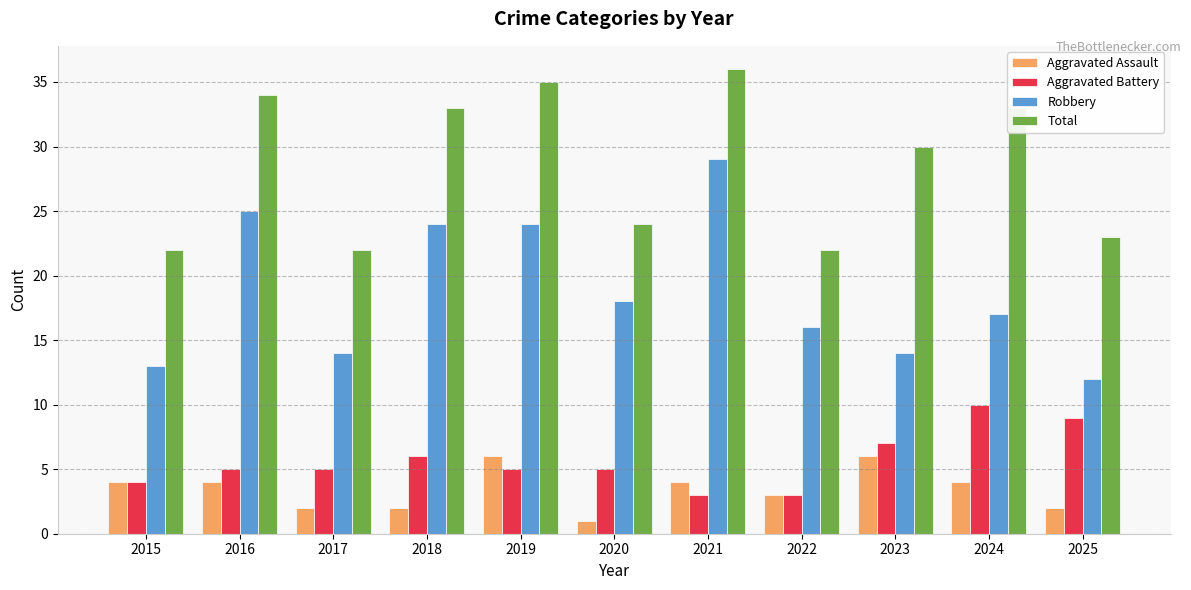

Reading left to right, list all the values displayed in this chart.

Aggravated Assault: 4	4	2	2	6	1	4	3	6	4	2
Aggravated Battery: 4	5	5	6	5	5	3	3	7	10	9
Robbery: 13	25	14	24	24	18	29	16	14	17	12
Total: 22	34	22	33	35	24	36	22	30	33	23